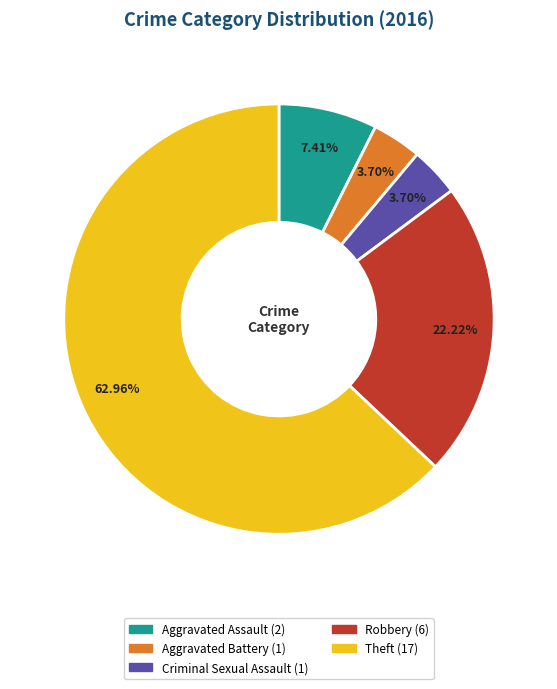

Which category has the biggest portion of the pie?

Theft